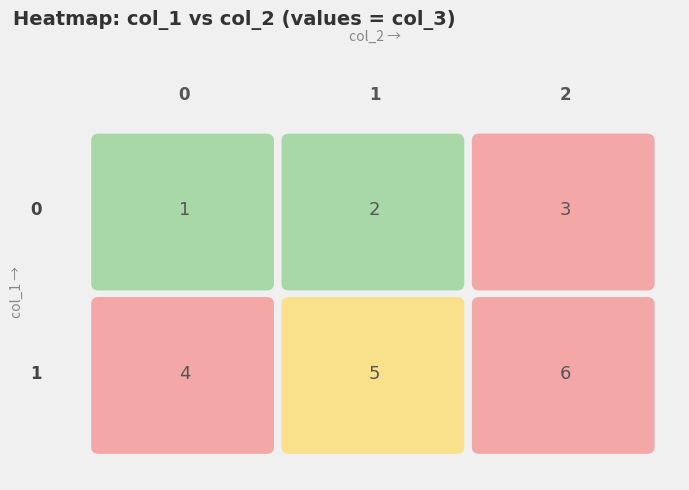

Is it true that 0 equals 2 at 1?

True